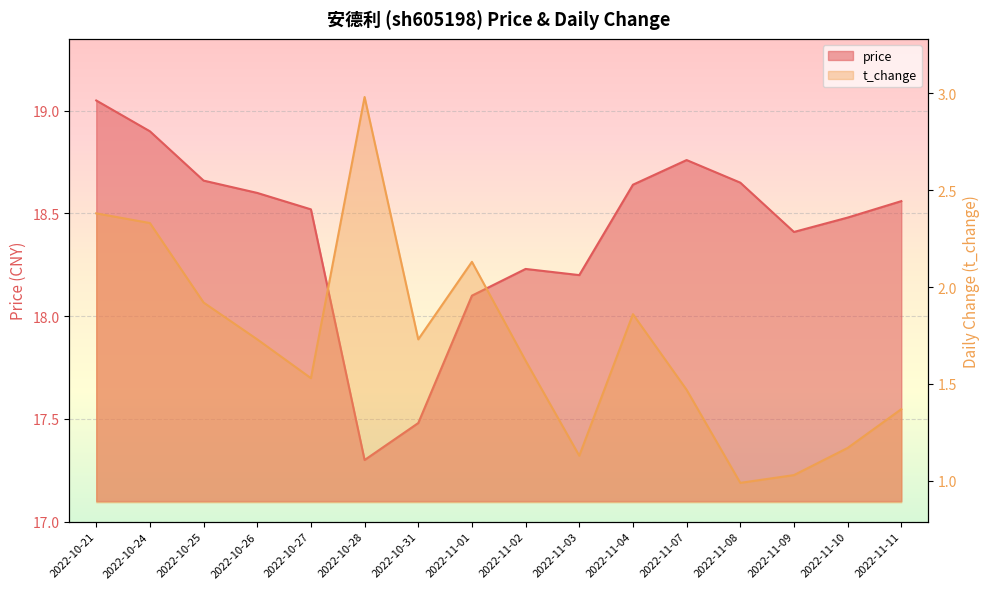

Rank the series by their maximum value, from highest to lowest.

price, t_change